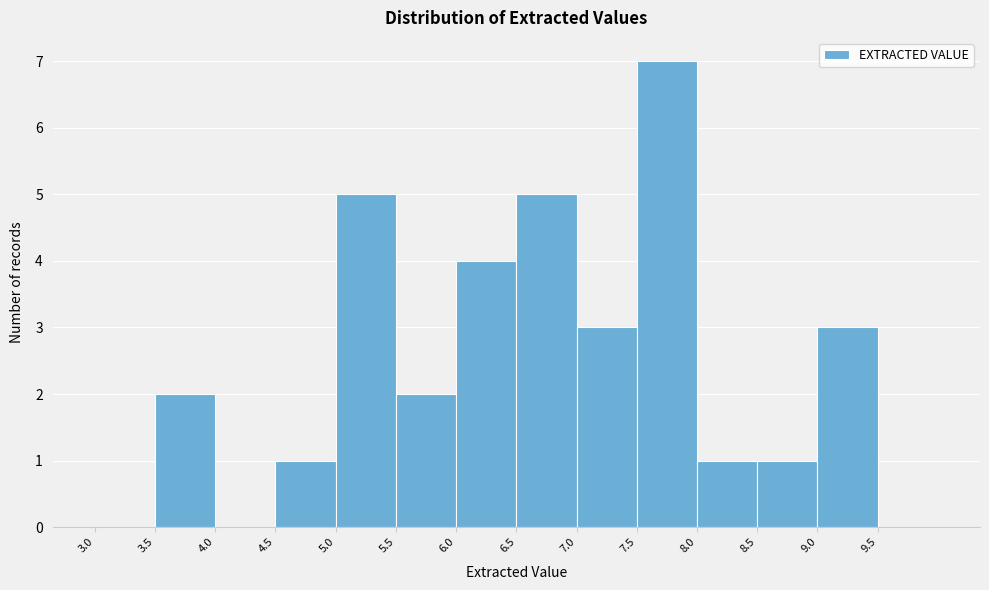

Which range on the x-axis has the tallest bar?

7.5 to 8.0